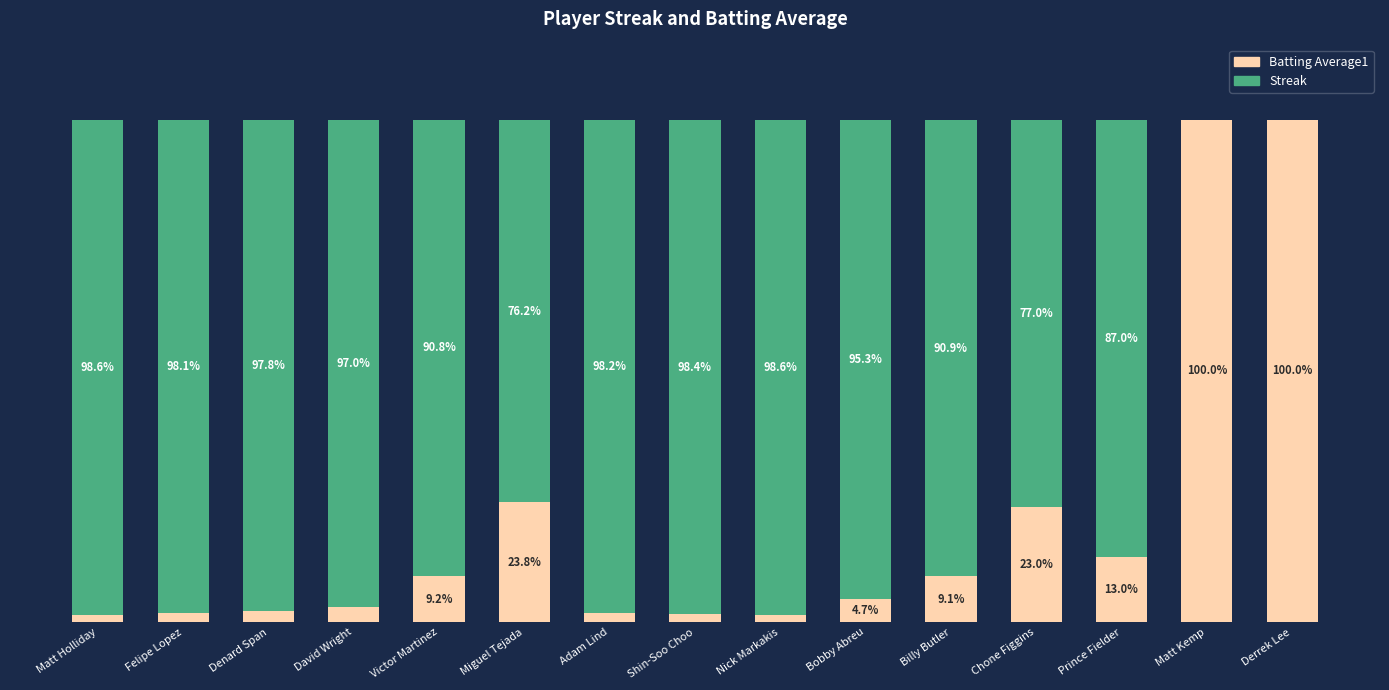

What is the value of the Batting Average1 bar at the 9th from the left?

1.4